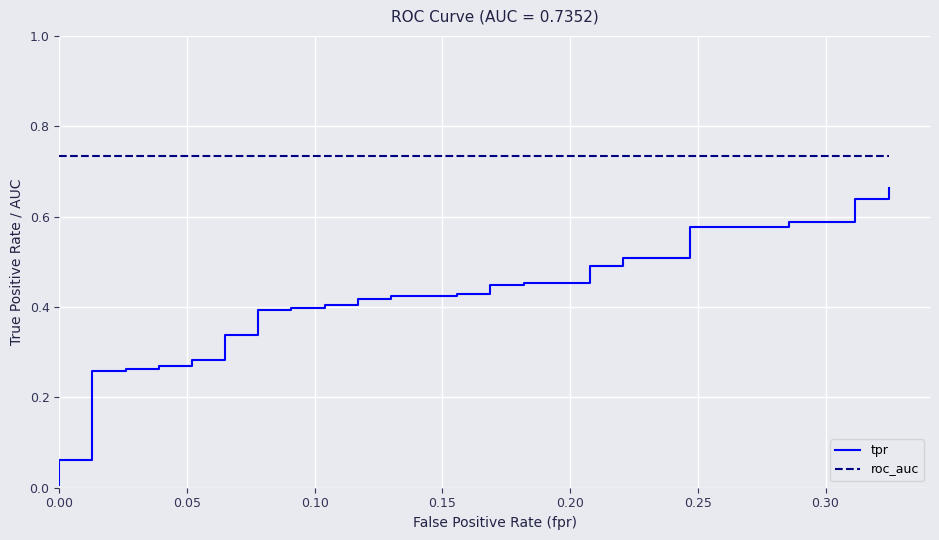

Count the number of categories in the chart.

40